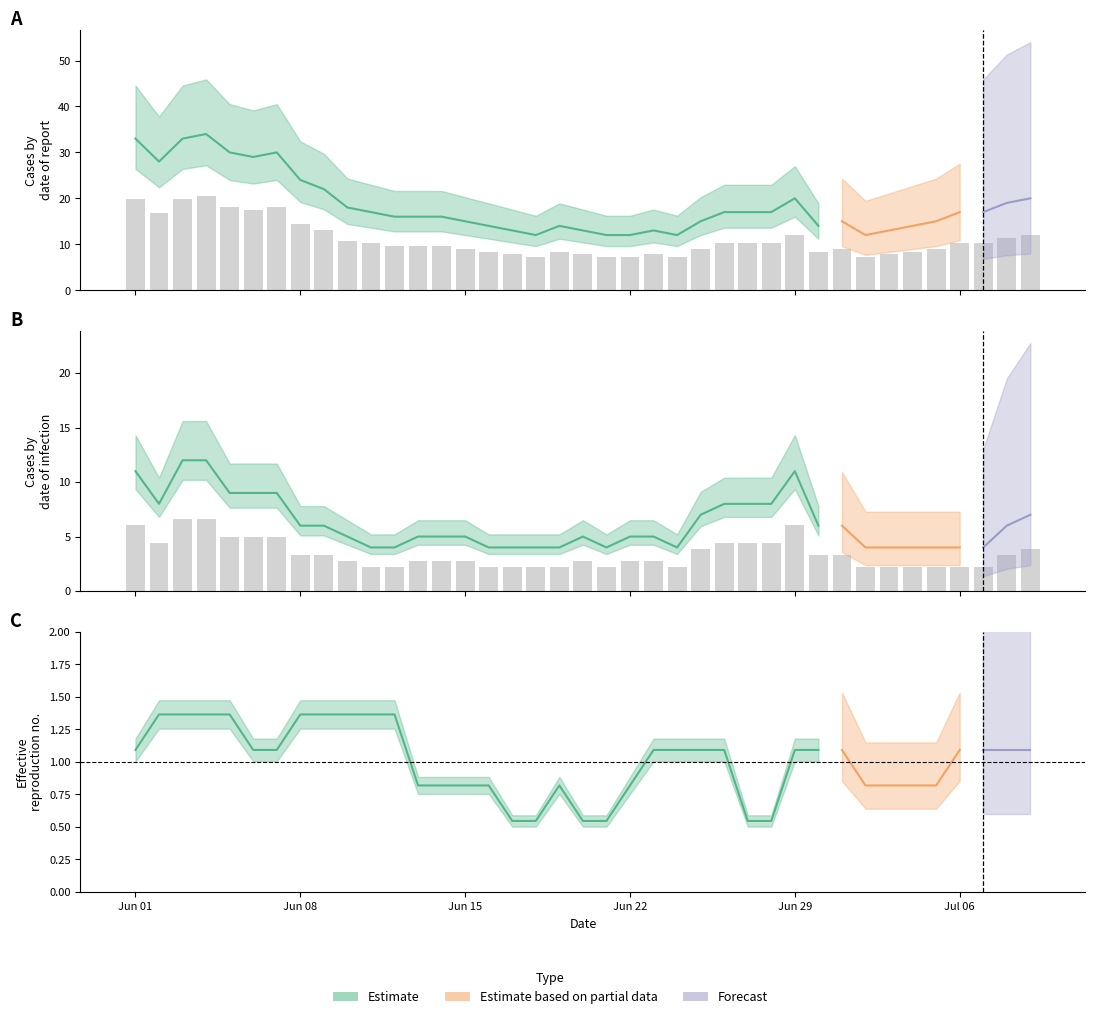

What is the total value across all series at 25?

28